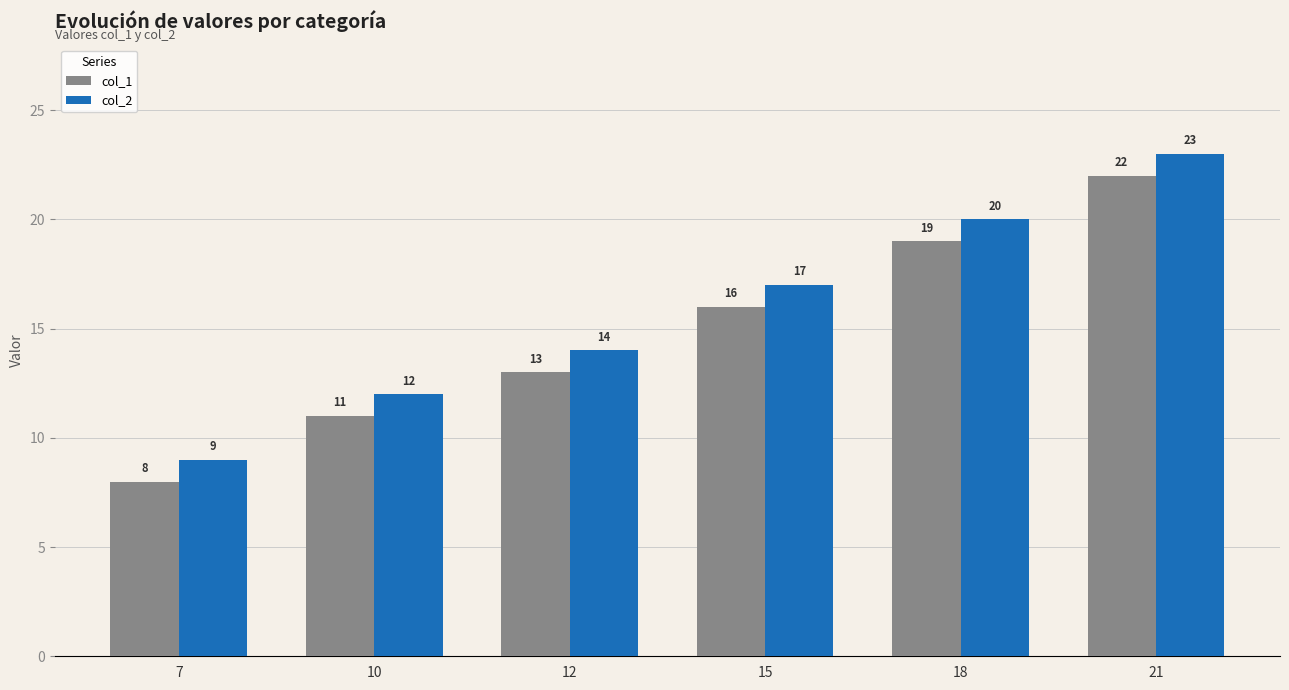

What is the maximum value for col_2?

23